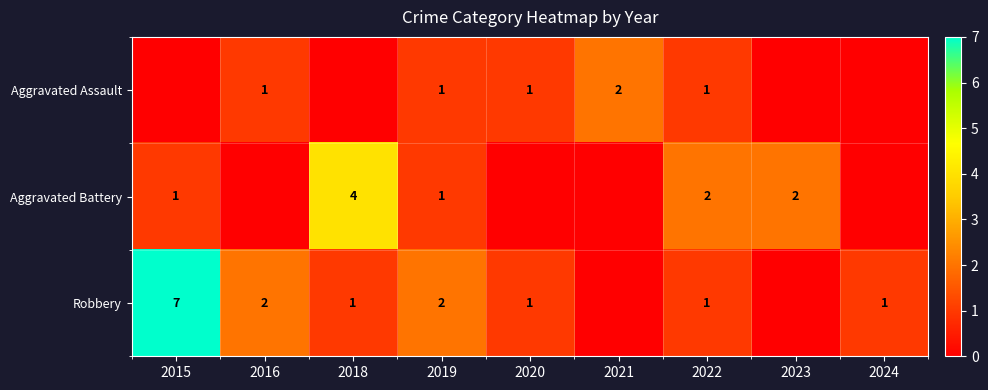

What is the sum of the Robbery values at 2022 and 2019?

3